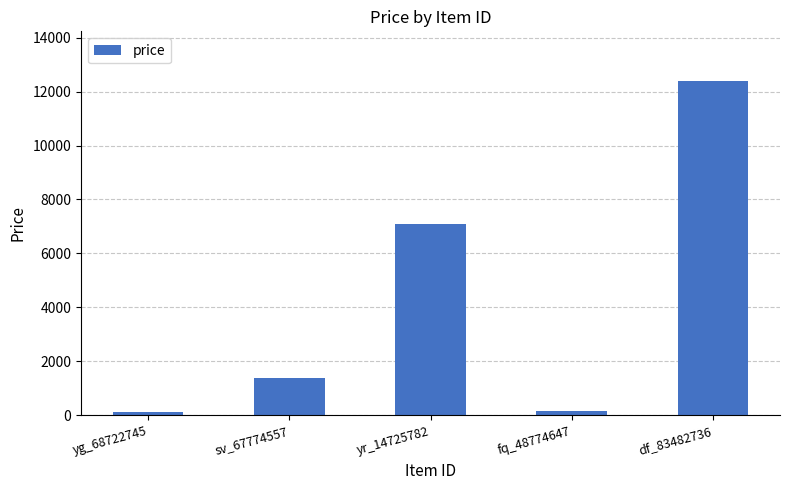

What position from the right is fq_48774647?

2